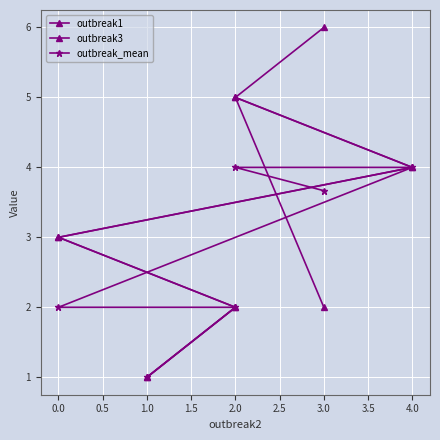

Reading left to right, what are all the values shown in this chart?

outbreak1: 1.0	2.0	3.0	4.0	5.0	6.0
outbreak3: 1.0	2.0	3.0	4.0	5.0	2.0
outbreak_mean: 1.0	2.0	2.0	4.0	4.0	3.7